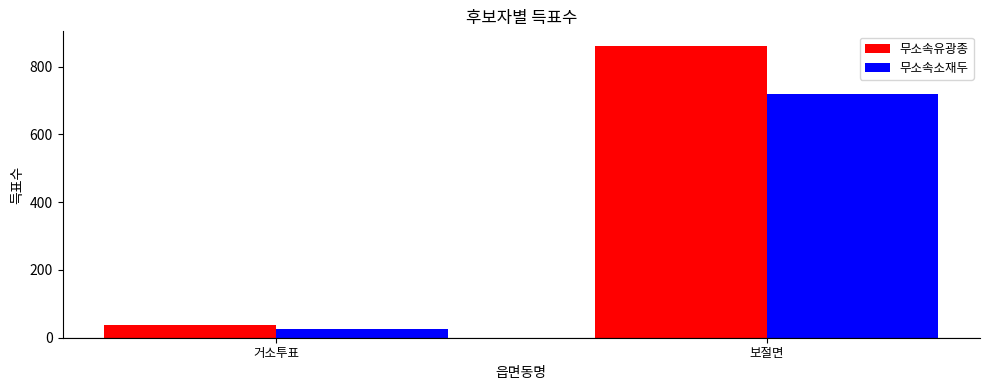

List the series in order of their overall mean, highest first.

무소속유광종, 무소속소재두